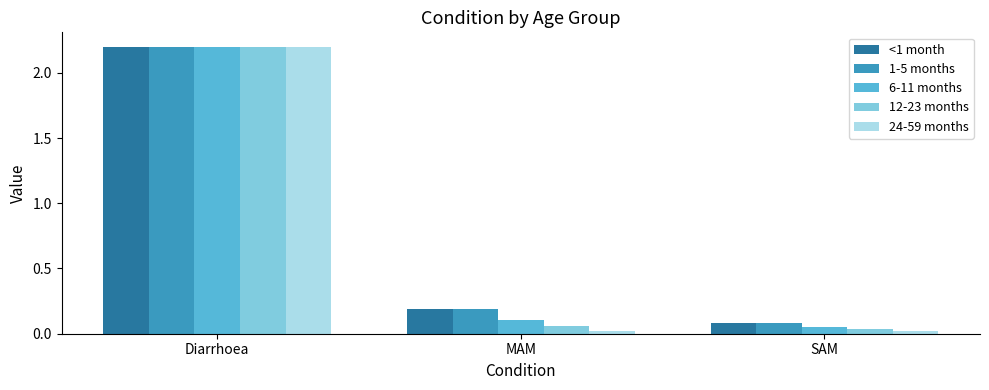

Count the number of categories in the chart.

3